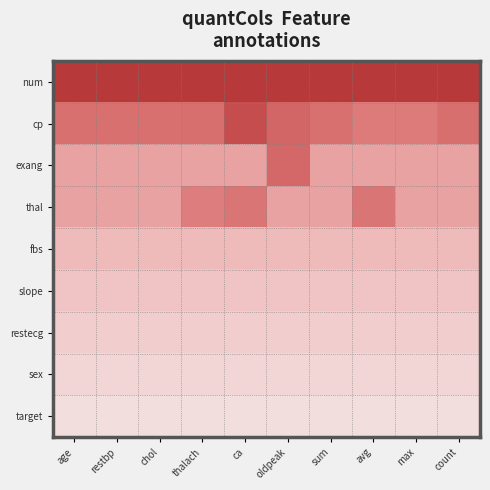

Reading left to right, transcribe all the data shown in this chart.

num: age=1.4	restbp=1.4	chol=1.4	thalach=1.4	ca=1.4	oldpeak=1.4	sum=1.4	avg=1.4	max=1.4	count=1.4
cp: age=1.0	restbp=1.0	chol=1.0	thalach=1.0	ca=1.2	oldpeak=1.1	sum=1.0	avg=1.0	max=1.0	count=1.0
exang: age=0.8	restbp=0.8	chol=0.8	thalach=0.8	ca=0.8	oldpeak=1.1	sum=0.8	avg=0.8	max=0.8	count=0.8
thal: age=0.8	restbp=0.8	chol=0.8	thalach=1.0	ca=1.0	oldpeak=0.8	sum=0.8	avg=1.0	max=0.8	count=0.8
fbs: age=0.7	restbp=0.7	chol=0.7	thalach=0.7	ca=0.7	oldpeak=0.7	sum=0.7	avg=0.7	max=0.7	count=0.7
slope: age=0.7	restbp=0.7	chol=0.7	thalach=0.7	ca=0.7	oldpeak=0.7	sum=0.7	avg=0.7	max=0.7	count=0.7
restecg: age=0.6	restbp=0.6	chol=0.6	thalach=0.6	ca=0.6	oldpeak=0.6	sum=0.6	avg=0.6	max=0.6	count=0.6
sex: age=0.6	restbp=0.6	chol=0.6	thalach=0.6	ca=0.6	oldpeak=0.6	sum=0.6	avg=0.6	max=0.6	count=0.6
target: age=0.5	restbp=0.5	chol=0.5	thalach=0.5	ca=0.5	oldpeak=0.5	sum=0.5	avg=0.5	max=0.5	count=0.5